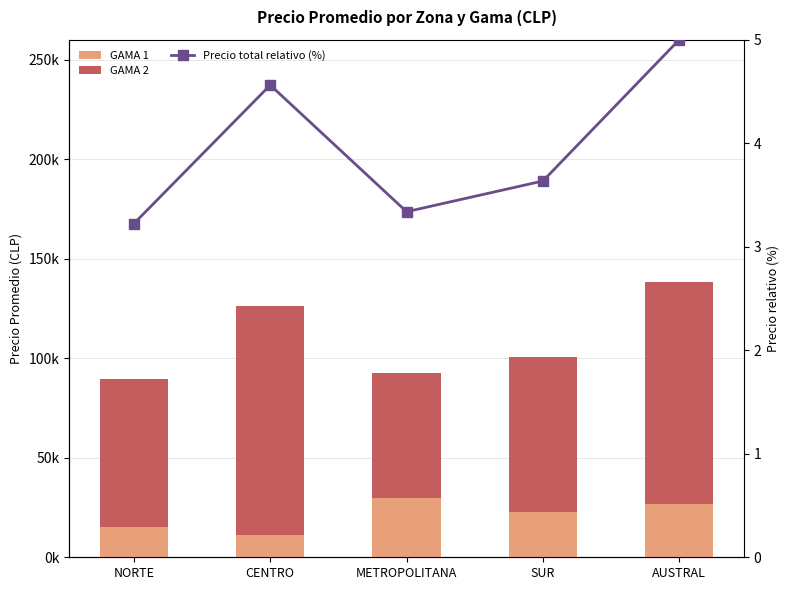

List the series in order of their peak value, lowest first.

Precio total relativo (%), GAMA 1, GAMA 2